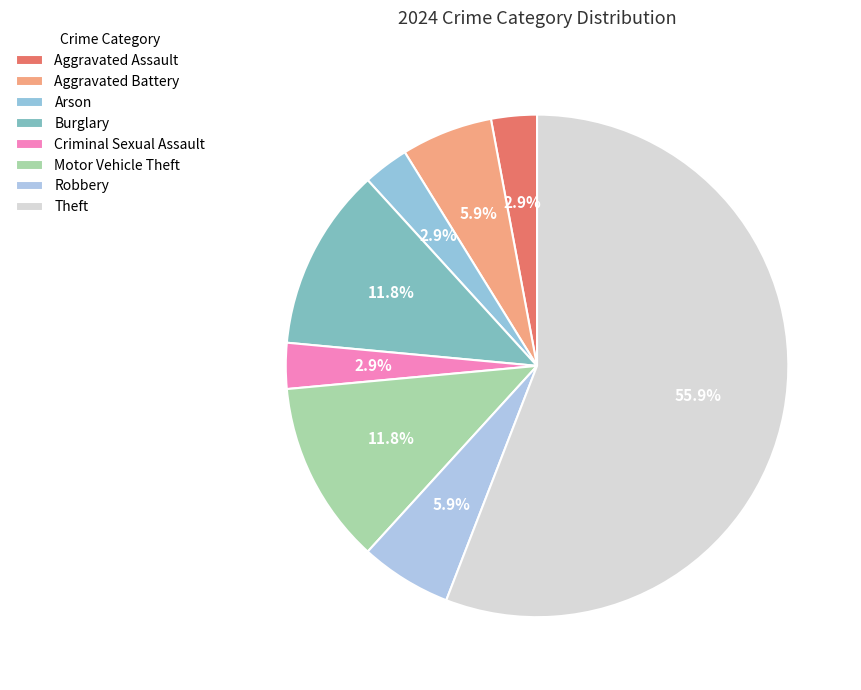

Between Theft and Criminal Sexual Assault, which is larger?

Theft